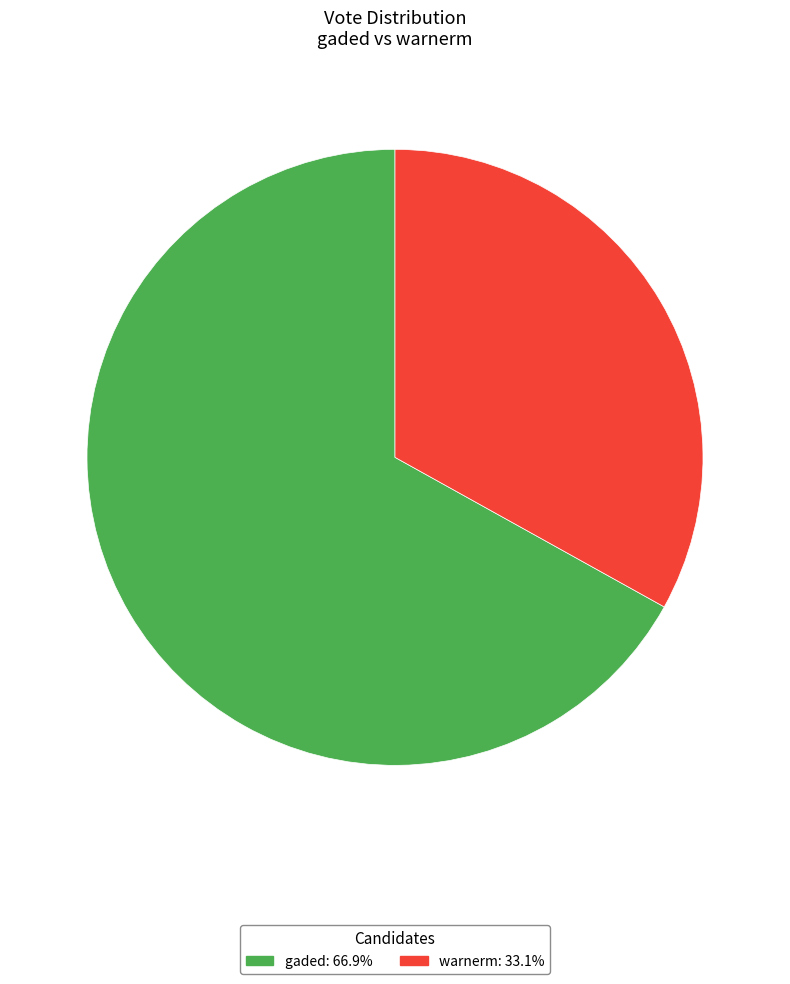

Which category has the biggest portion of the pie?

gaded